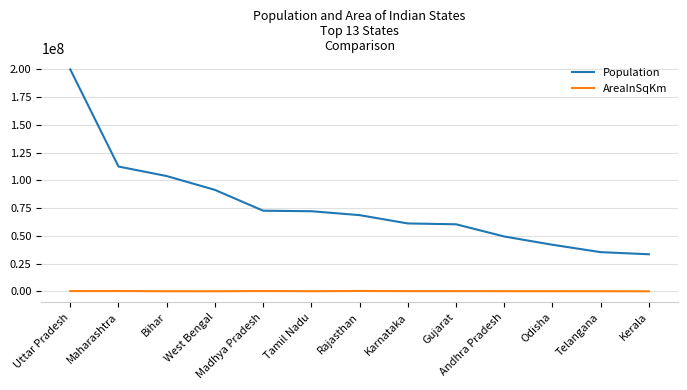

What position from the left is Maharashtra?

2